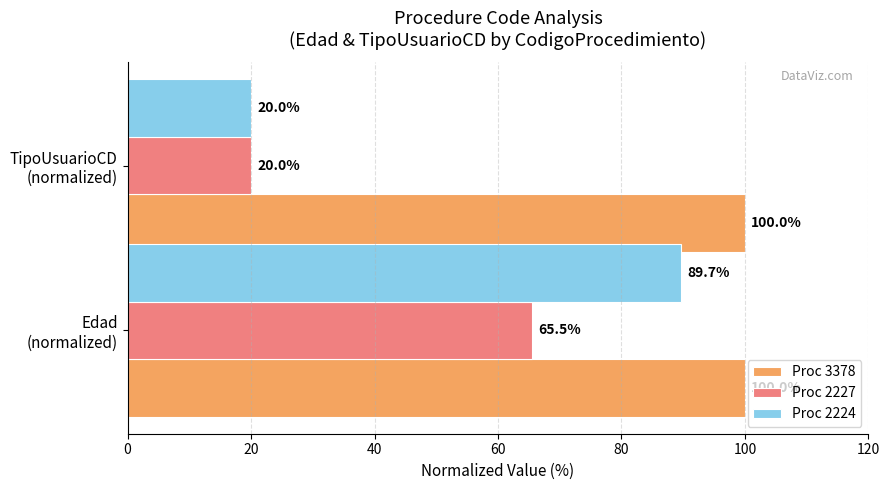

Rank the categories by Proc 2227 value from highest to lowest.

Edad
(normalized), TipoUsuarioCD
(normalized)